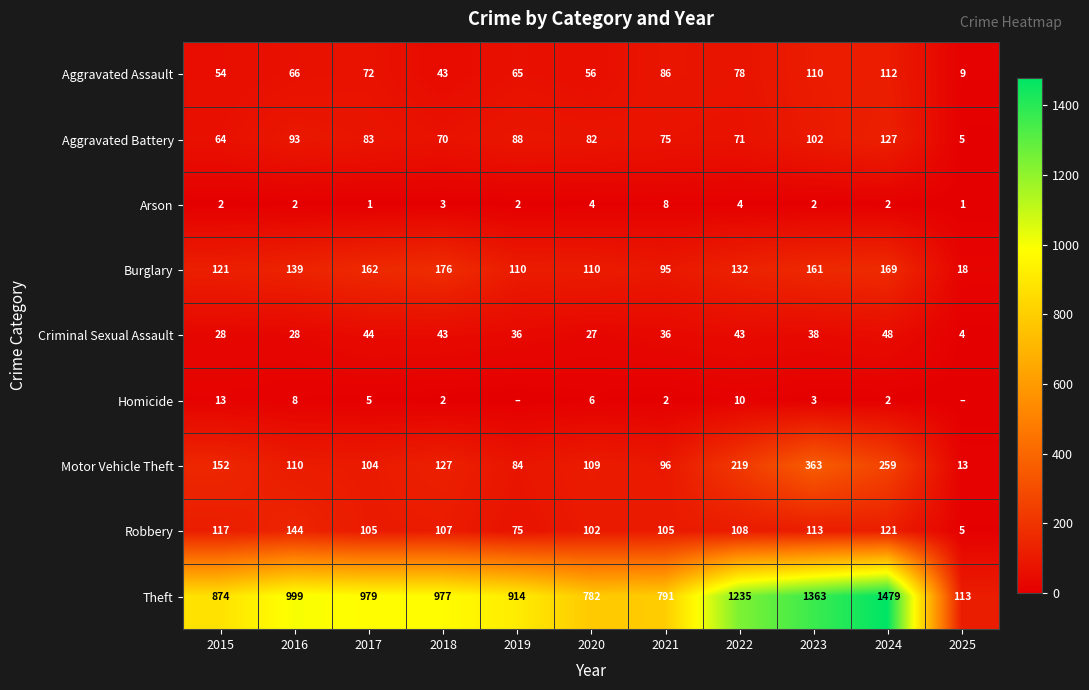

Is the value of Criminal Sexual Assault at 2023 greater than the value of Burglary at 2023?

No